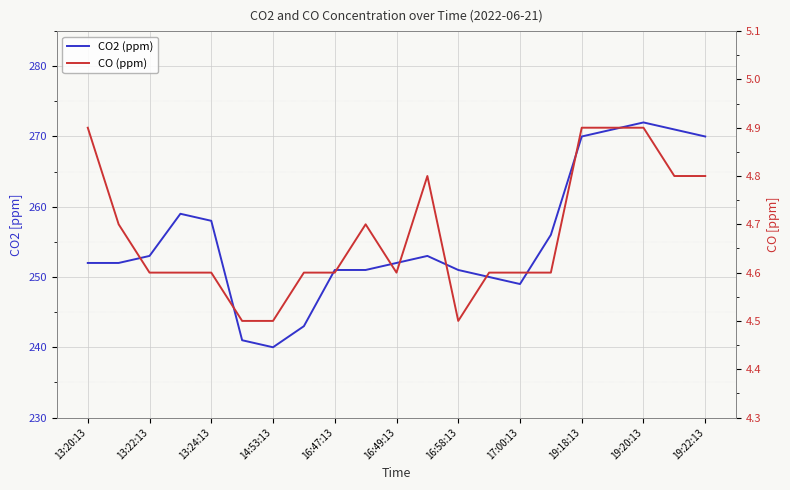

Reading left to right, transcribe all the data shown in this chart.

CO2 (ppm): 252.0	252.0	253.0	259.0	258.0	241.0	240.0	243.0	251.0	251.0	252.0	253.0	251.0	250.0	249.0	256.0	270.0	271.0	272.0	271.0	270.0
CO (ppm): 4.9	4.7	4.6	4.6	4.6	4.5	4.5	4.6	4.6	4.7	4.6	4.8	4.5	4.6	4.6	4.6	4.9	4.9	4.9	4.8	4.8